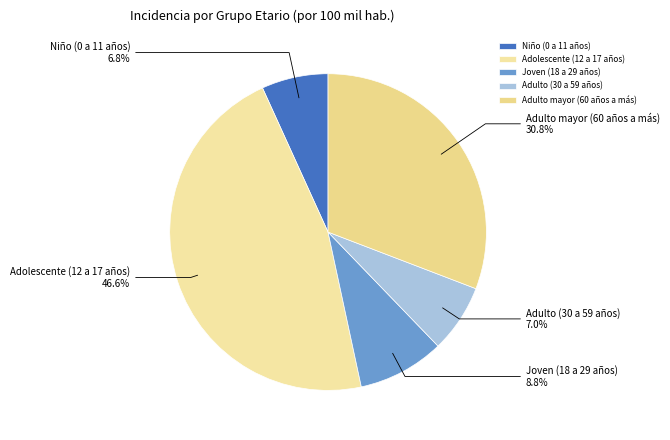

Is there any slice that represents more than half of the pie?

No